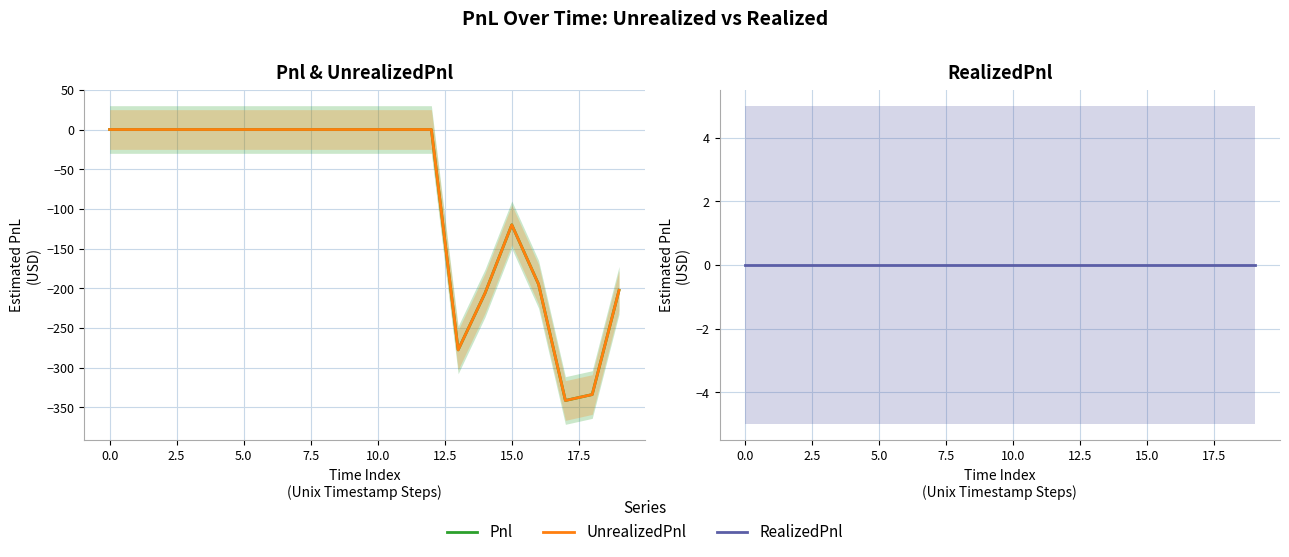

Where is the first local maximum for UnrealizedPnl?

15